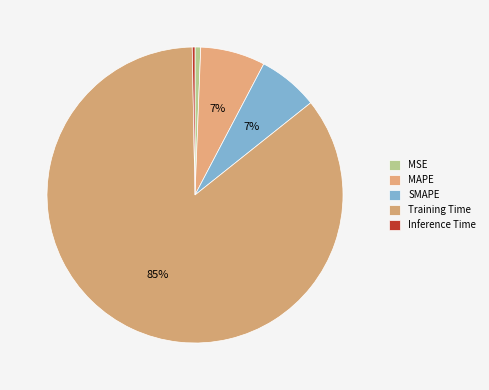

How many slices are in this pie chart?

5